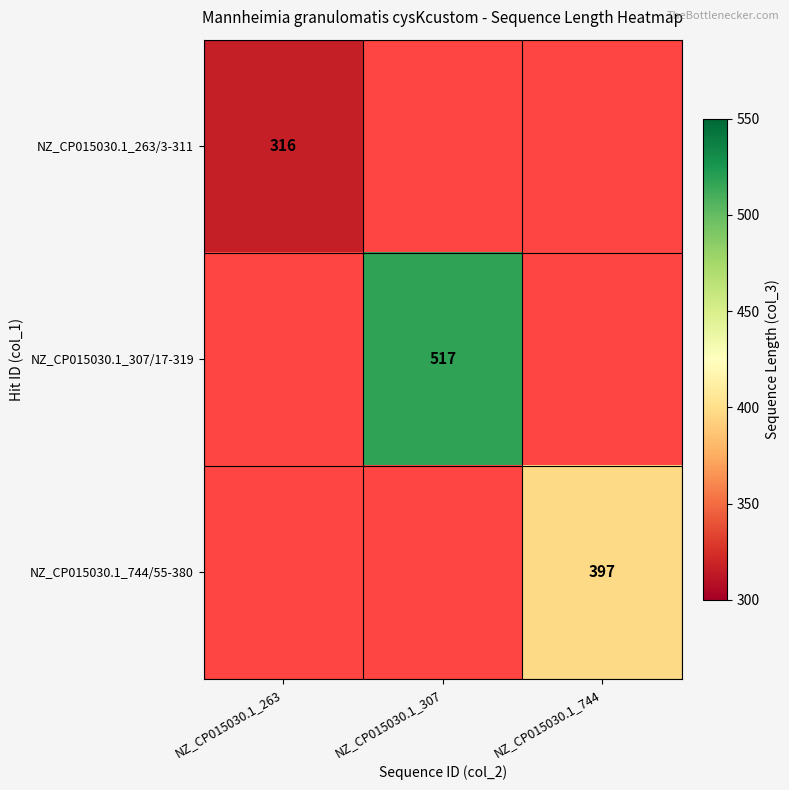

The value of NZ_CP015030.1_744/55-380 at NZ_CP015030.1_744 is 580. True or false?

False